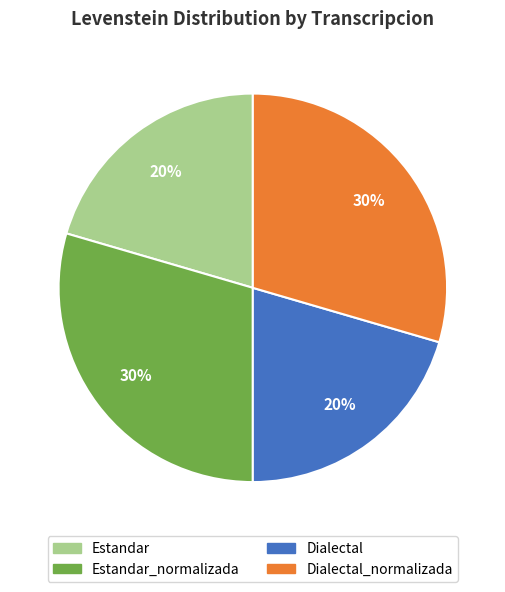

Count the number of slices in the pie.

4